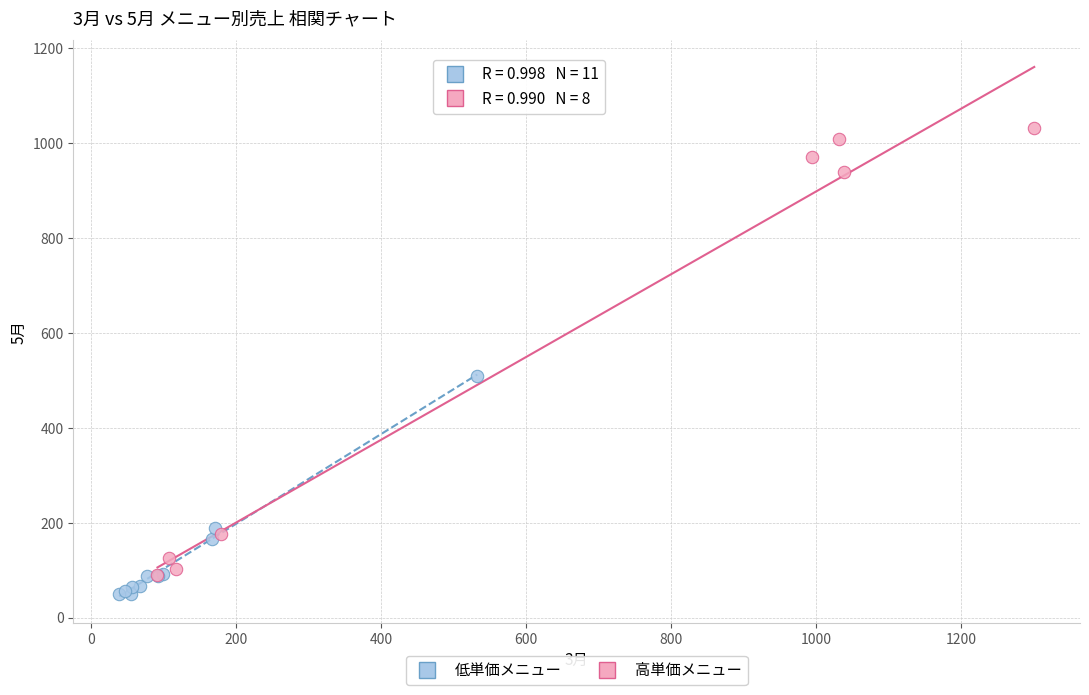

Which series has the widest spread of Y values?

高単価メニュー